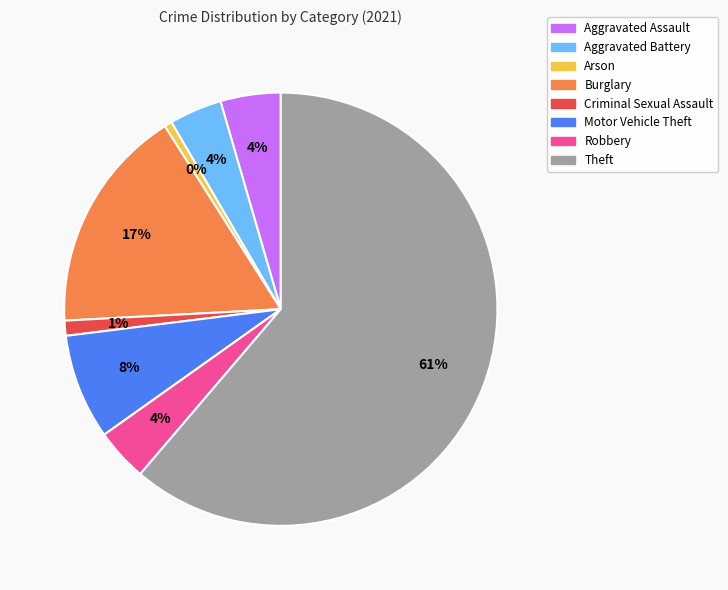

Is it true that Robbery is 4% of the pie?

True